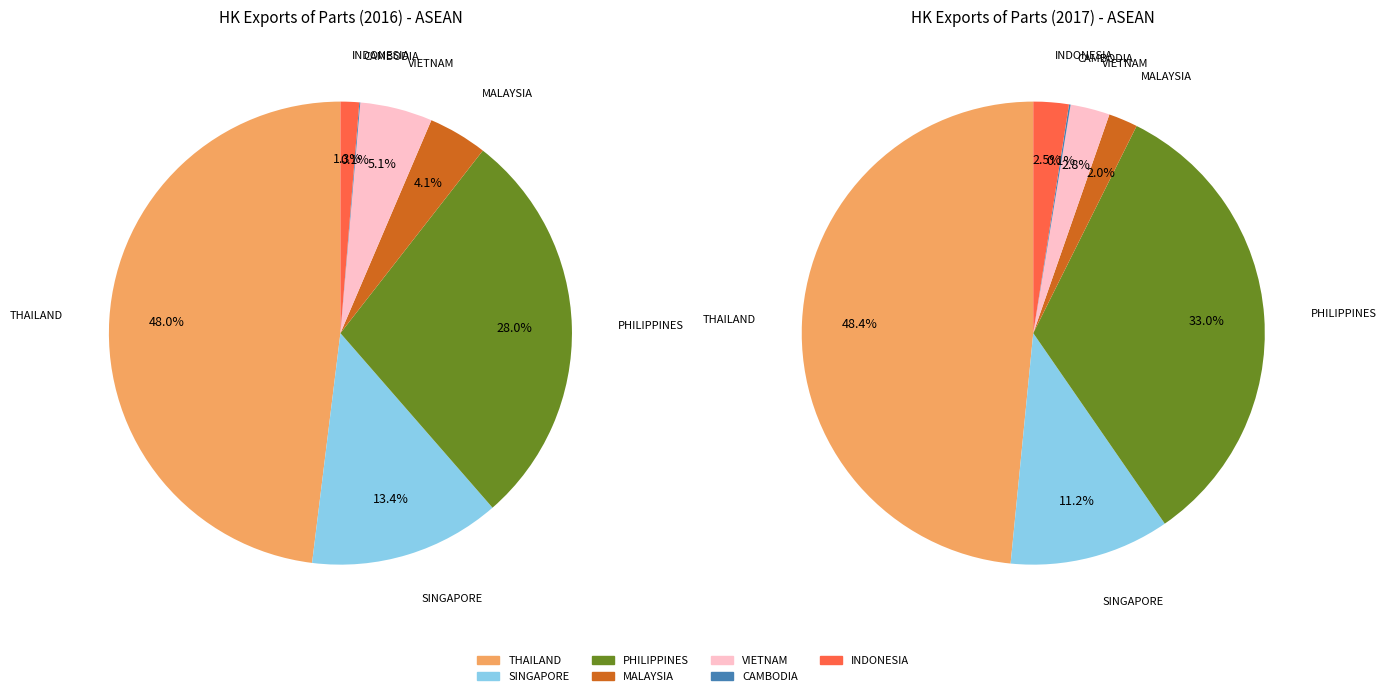

What percentage is the values_201712 slice, to the nearest percent?

11%